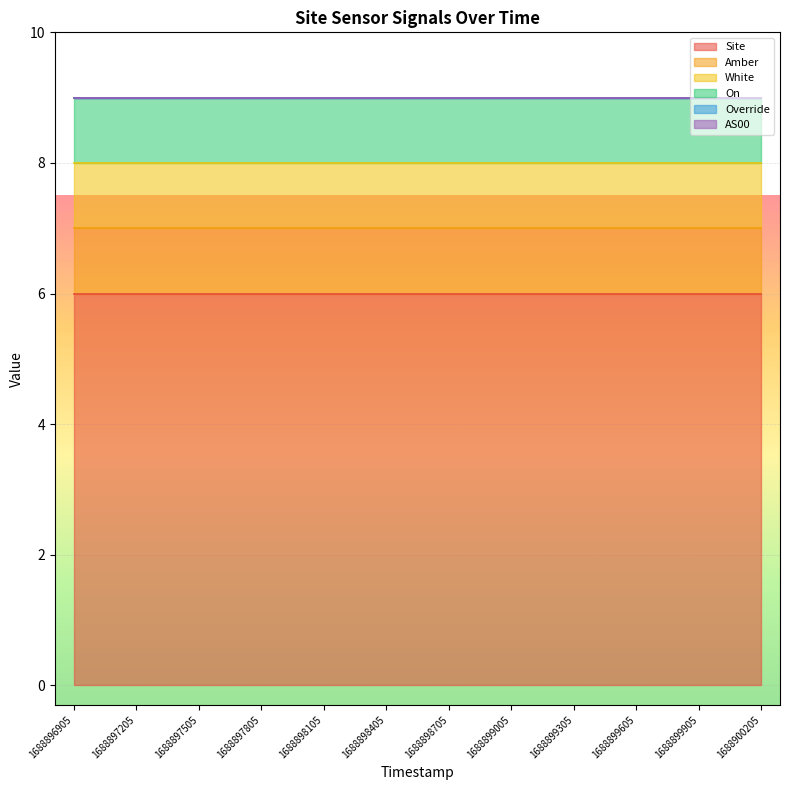

Rank the series at 1688897505 from lowest to highest value.

Override, AS00, Amber, White, On, Site